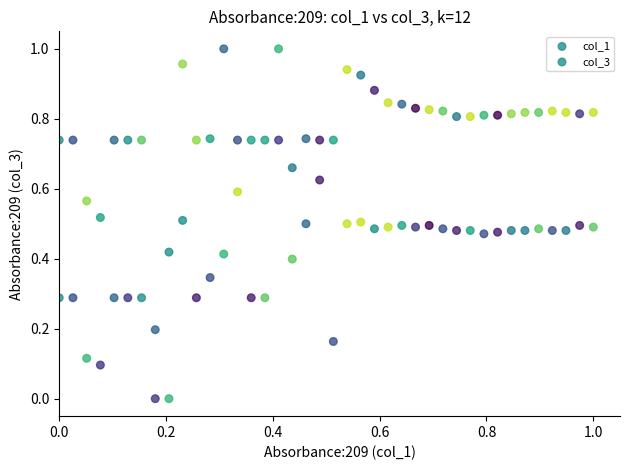

Count the number of points in this scatter plot.

80